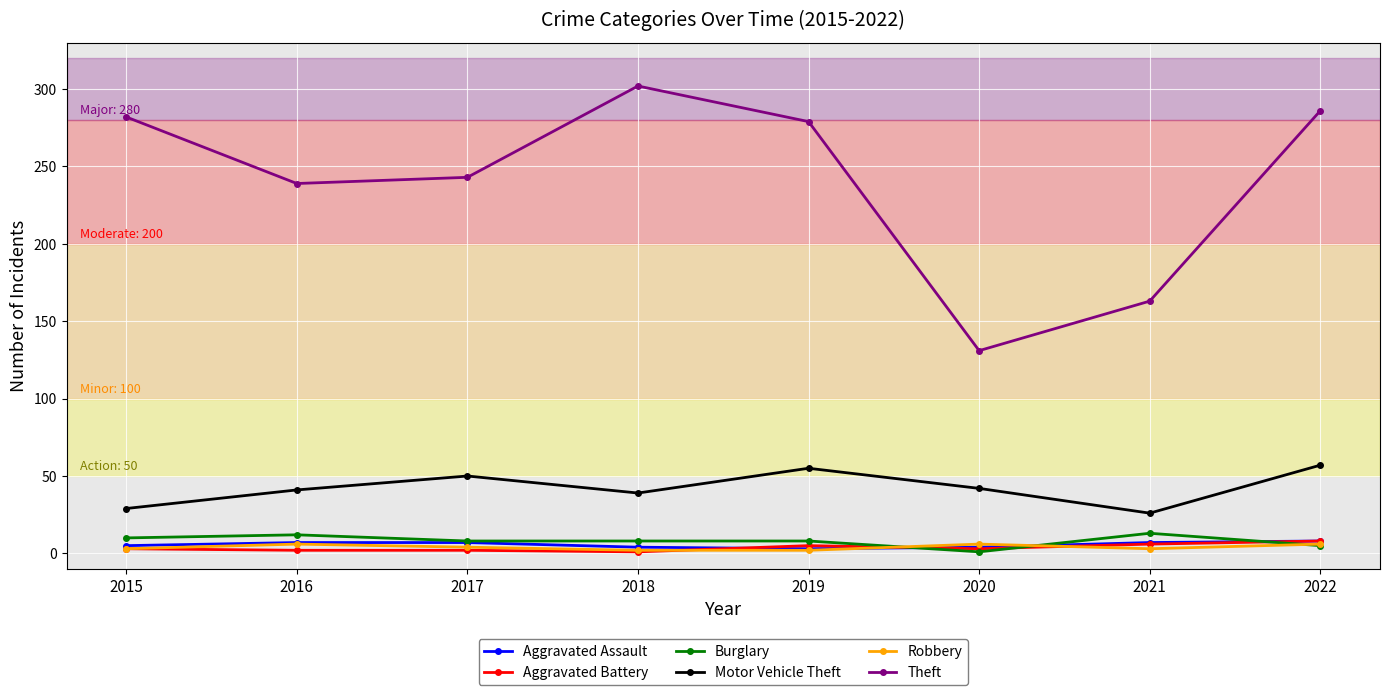

What are all the series names shown in the legend?

Aggravated Assault, Aggravated Battery, Burglary, Motor Vehicle Theft, Robbery, Theft